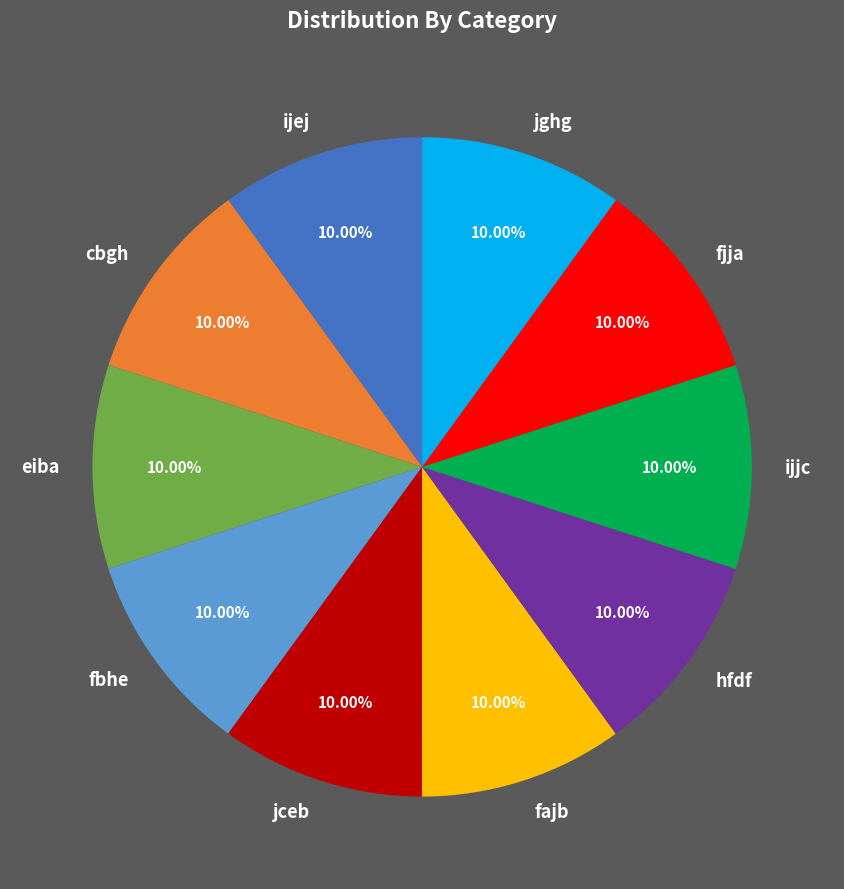

Combined, do ijjc and jghg account for over 50%?

No